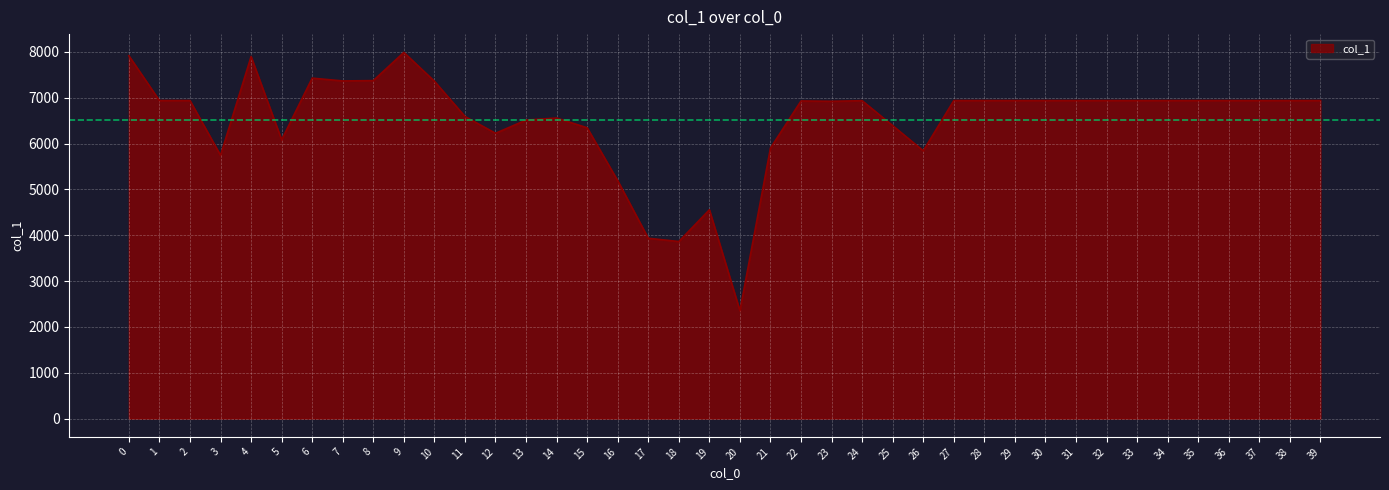

At which category does the chart reach its minimum across all series?

20